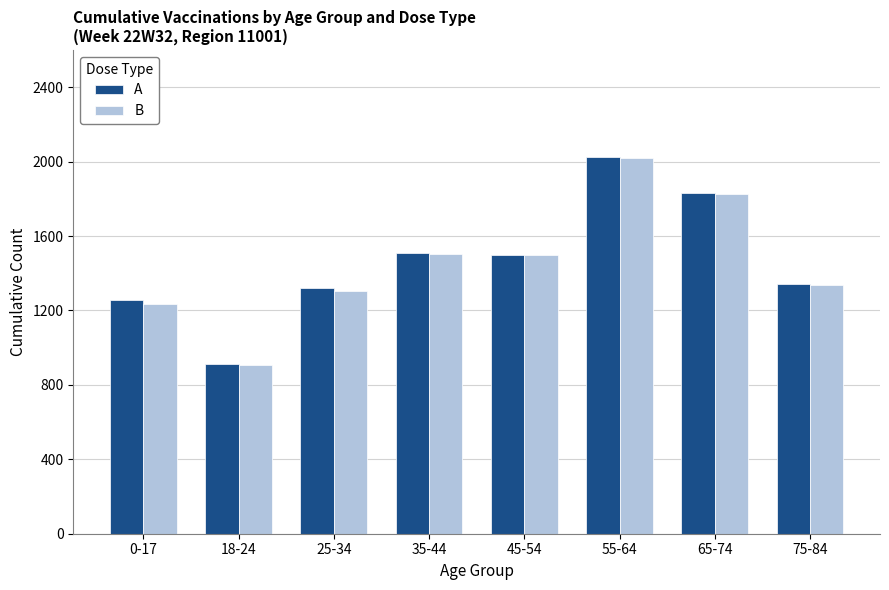

What is the total value across all series at 45-54?

2995